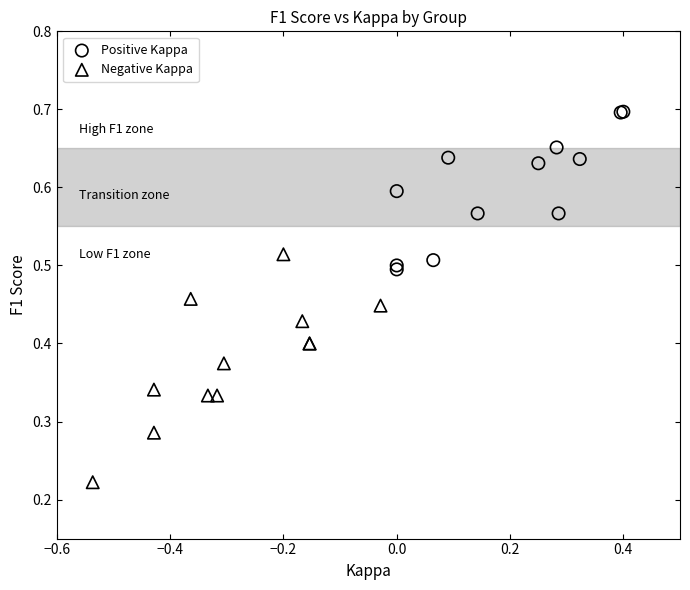

Which series contains the highest Y value?

Positive Kappa